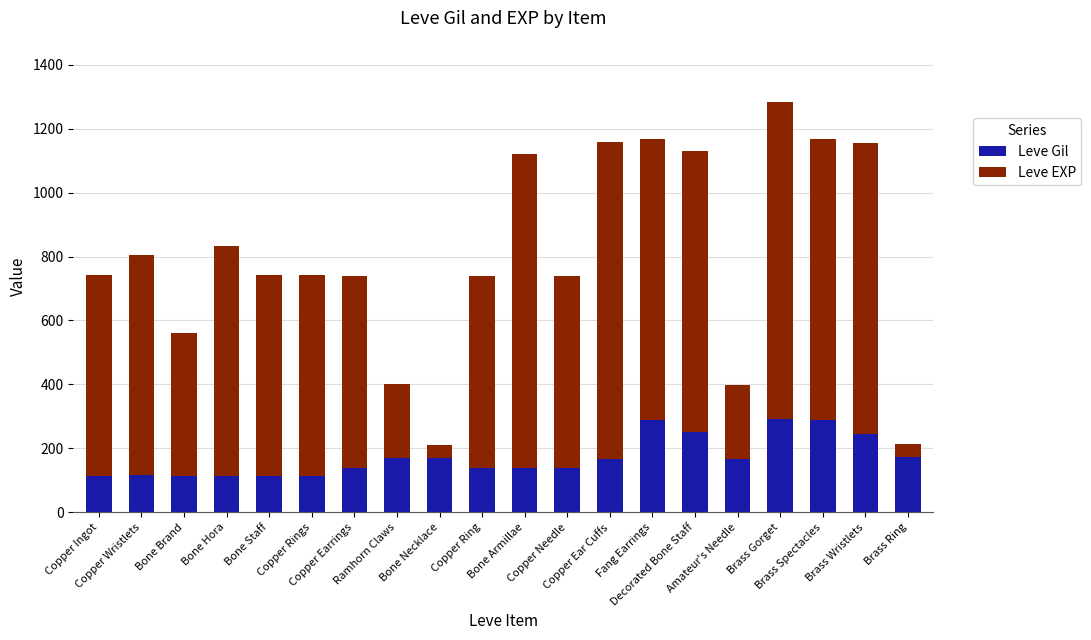

What is the difference between the maximum and minimum values in the Leve Gil series?

181